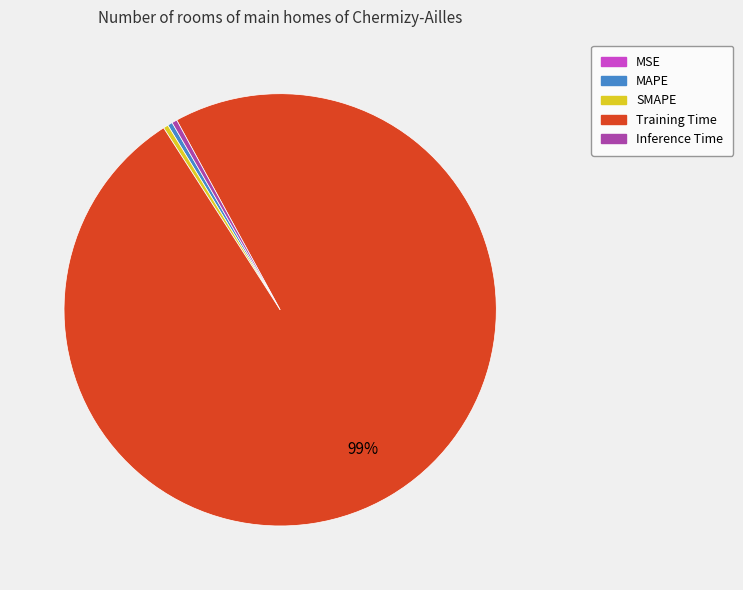

What is the largest slice in the pie chart?

Training Time